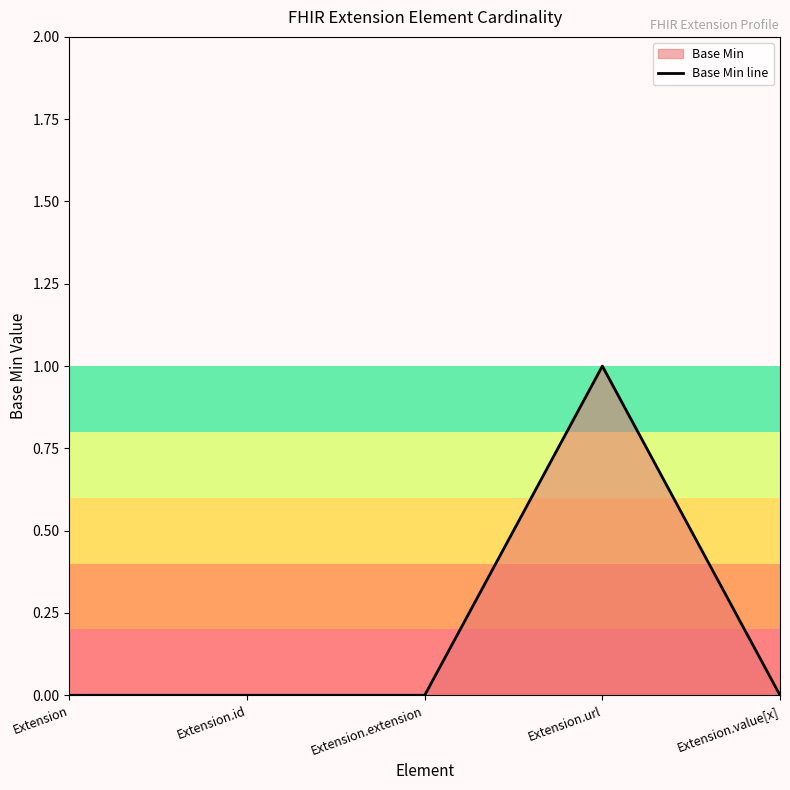

Rank the categories by value from highest to lowest.

Extension.url, Extension, Extension.id, Extension.extension, Extension.value[x]